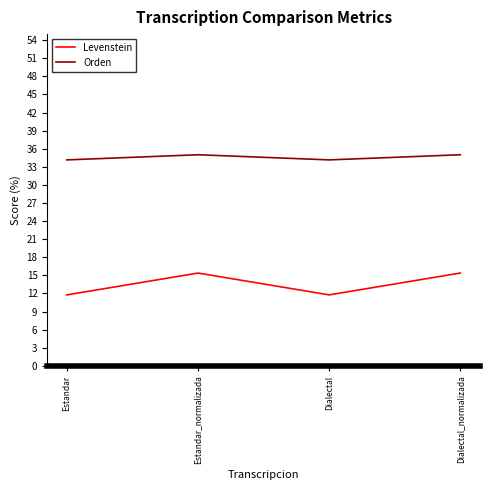

True or false: Levenstein and Orden cross at least once.

False